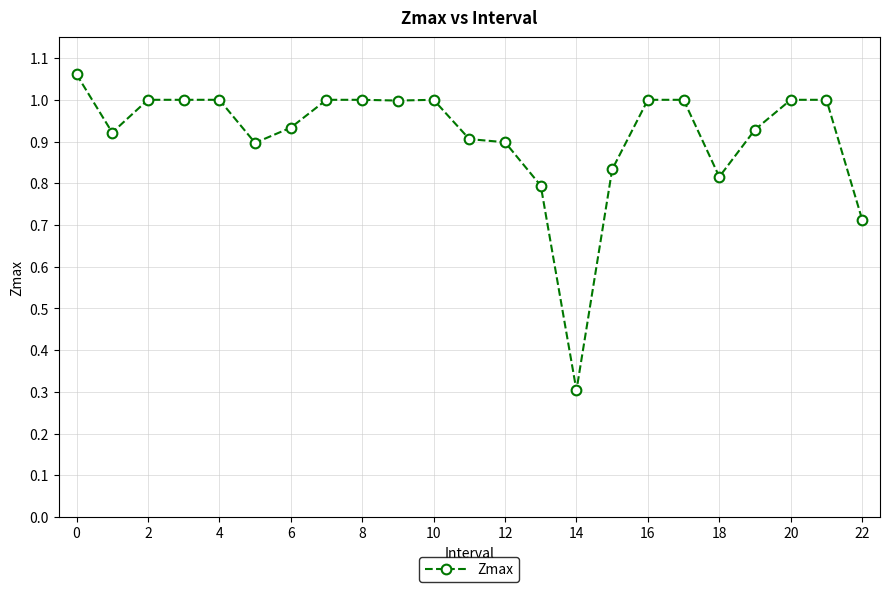

What is the sum of all values?

21.0